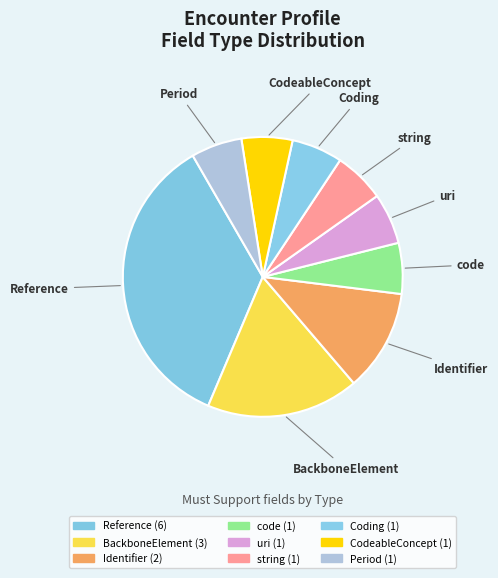

Count the number of slices in the pie.

9